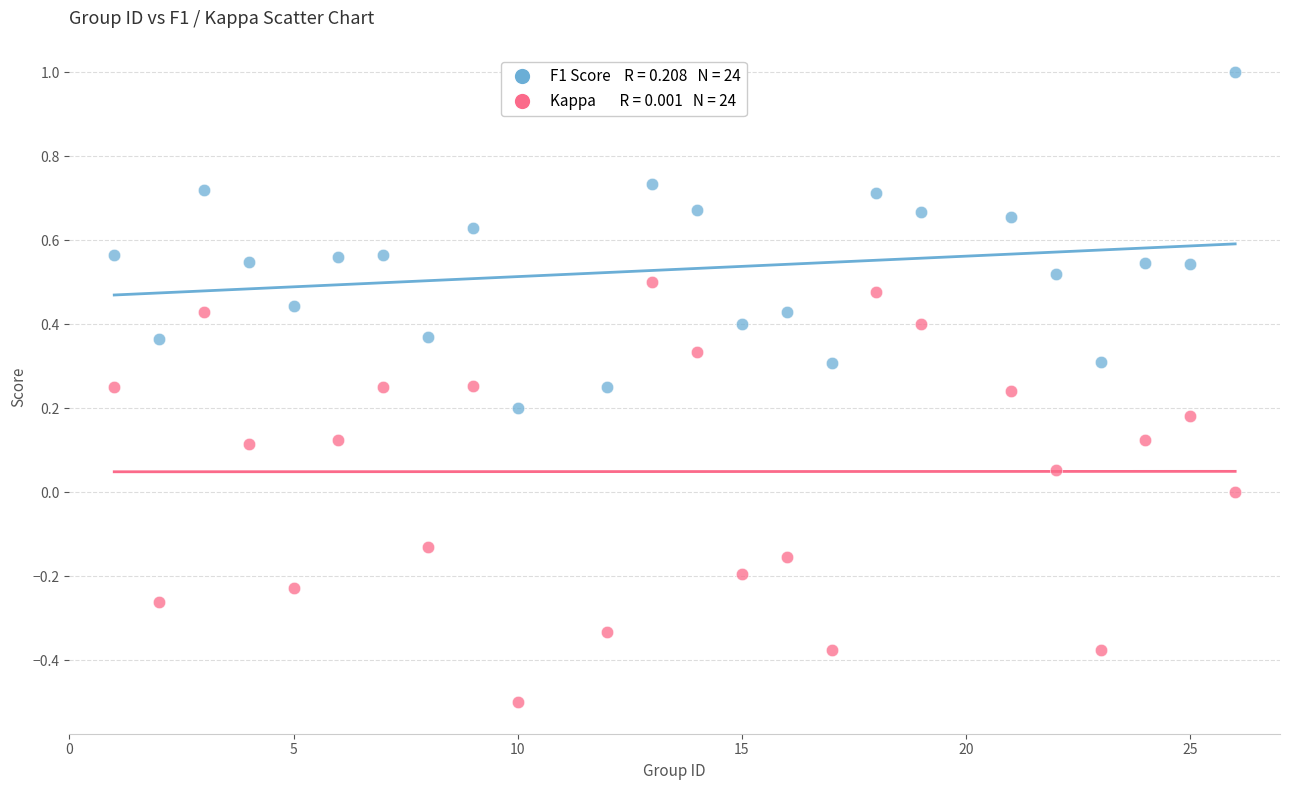

Across all data points, what is the range of X values (max minus min)?

25.0